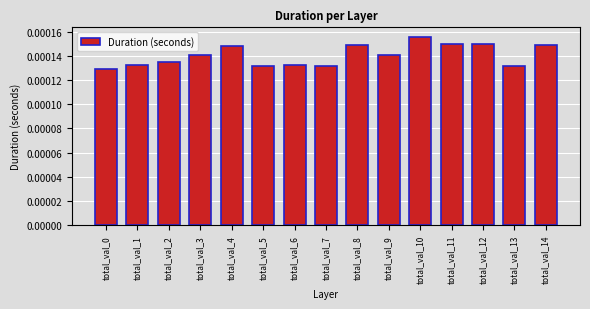

Count the number of data series in this chart.

1